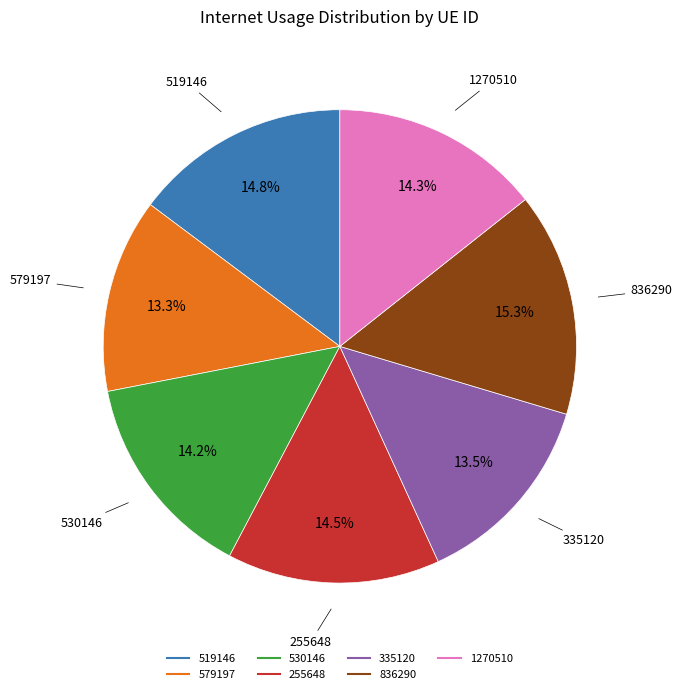

Combined, what portion of the pie is 836290 and 255648?

29.8%